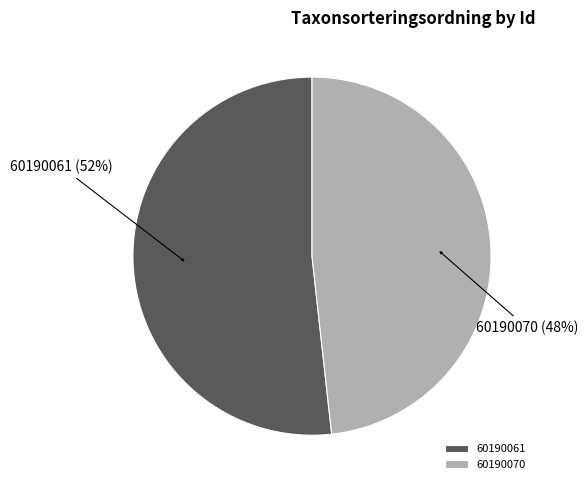

To the nearest percent, what is the difference between the largest and smallest slice percentages?

4%